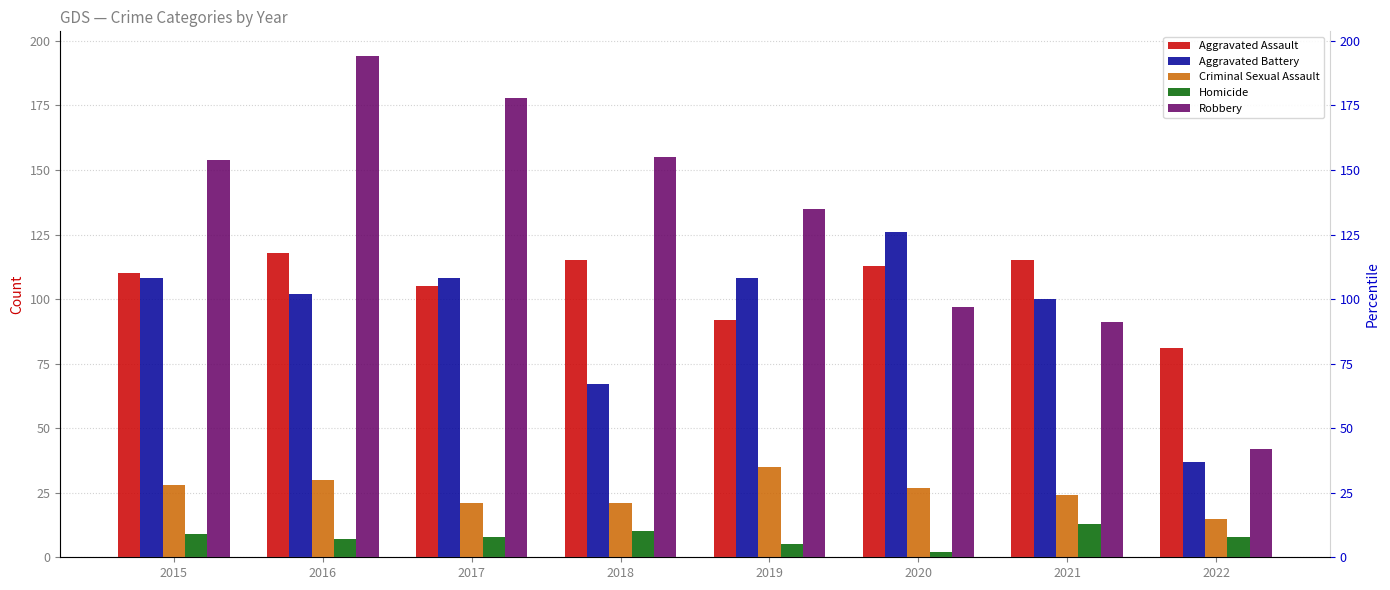

List the series in order of their peak value, lowest first.

Homicide, Criminal Sexual Assault, Aggravated Assault, Aggravated Battery, Robbery